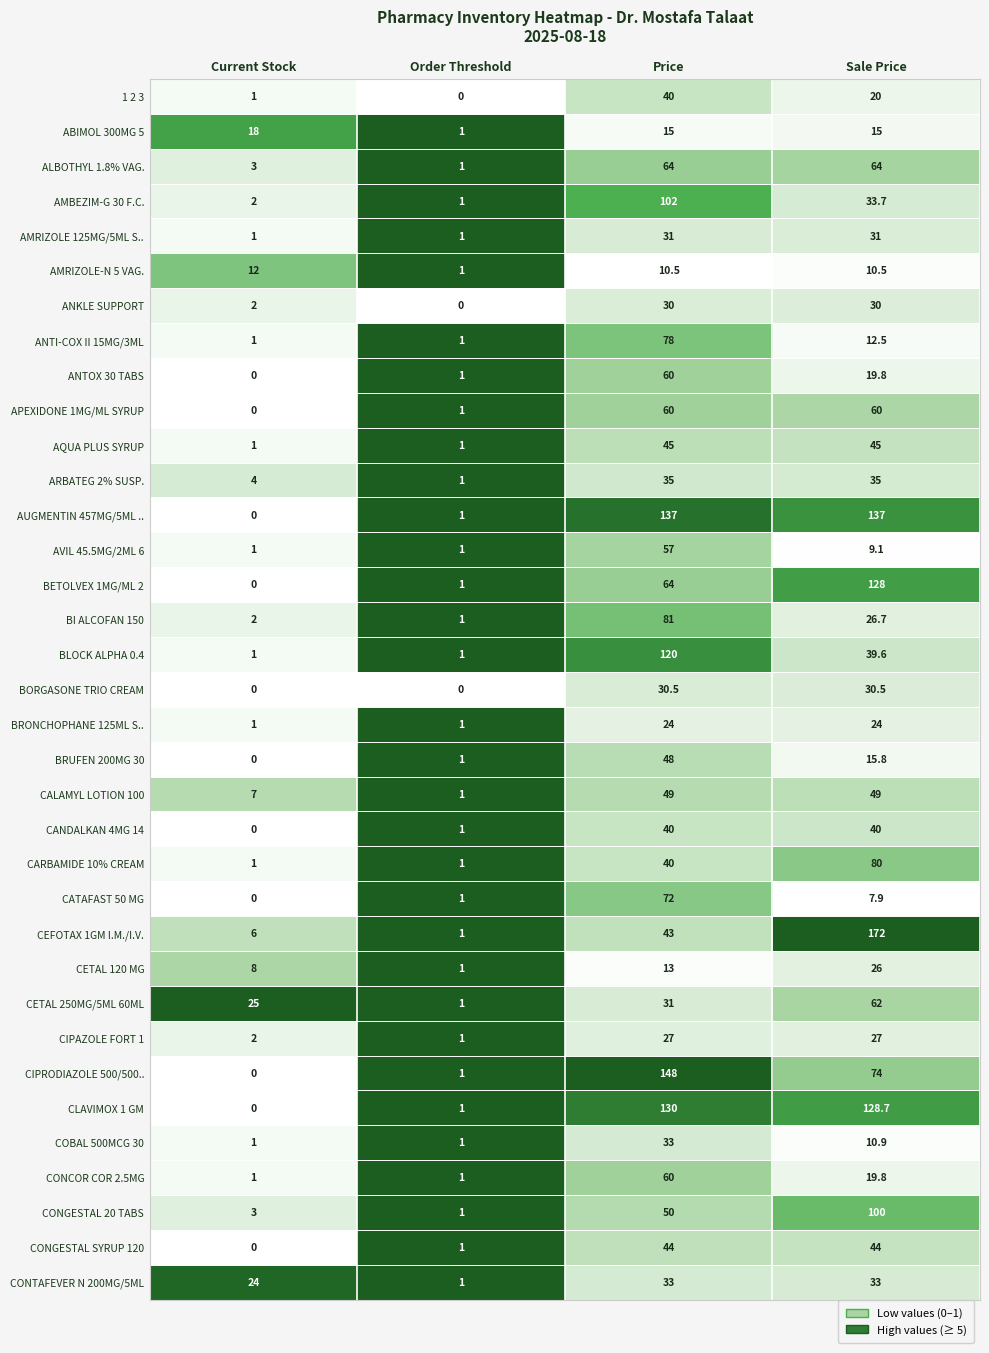

True or false: CONGESTAL SYRUP 120 has a value of 19.2 at Price.

False